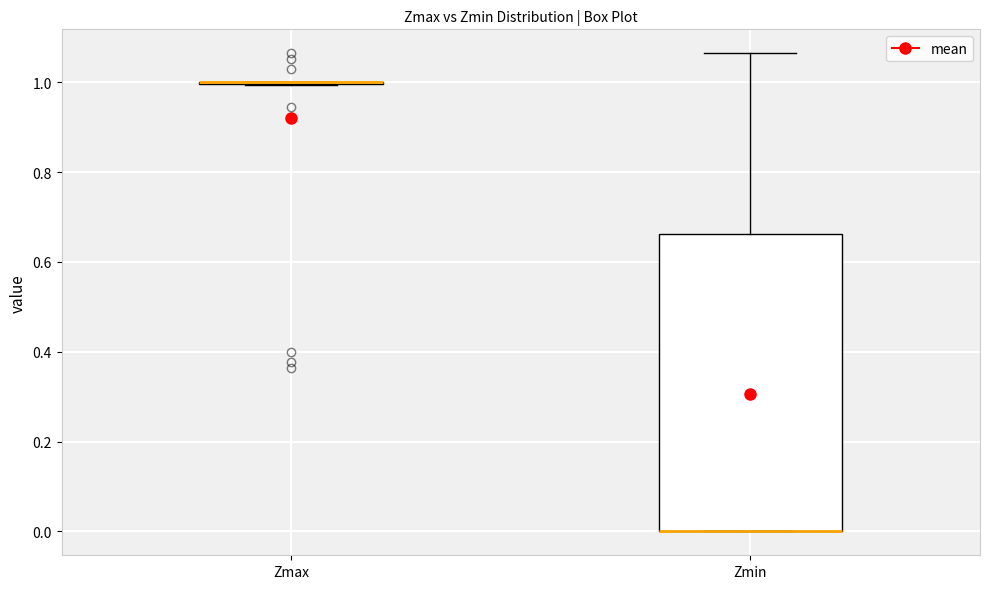

Reading left to right, transcribe this box plot: for each box, give where its median line is, the range the box spans, and where its two whiskers end, as read against the y-axis. The values are not printed on the chart, so give them approximately, as read against the axis.

Zmax: box collapsed to a line at 1.00, whiskers 1.00 to 1.00
Zmin: median 0.00 (drawn on the box's lower edge), box 0.00 to 0.66, whiskers 0.00 to 1.06